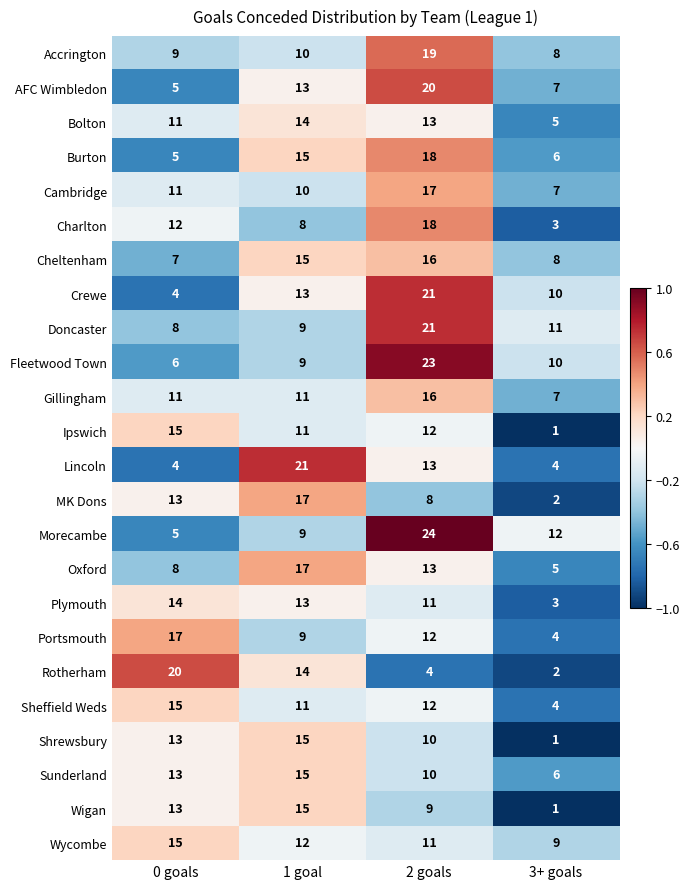

What is the difference between the second highest and second lowest values in the AFC Wimbledon series?

6